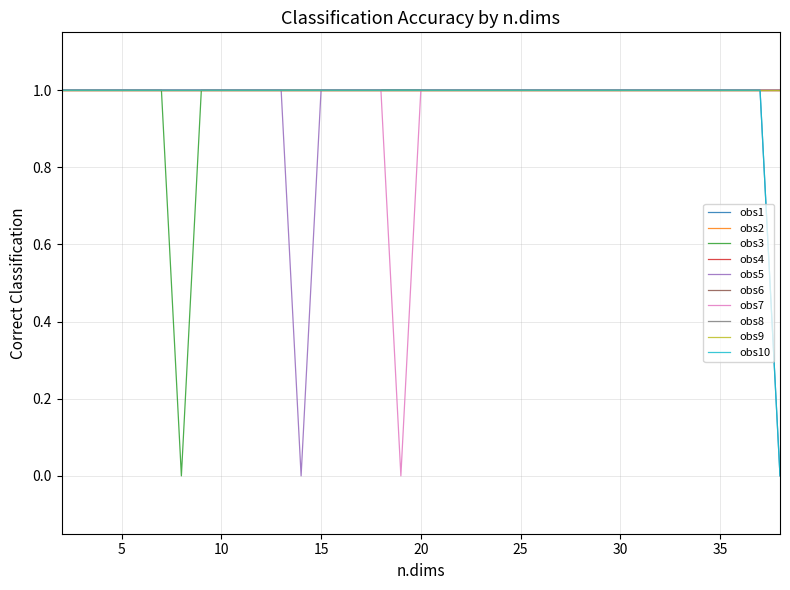

At which label is obs3 closest to 0?

8